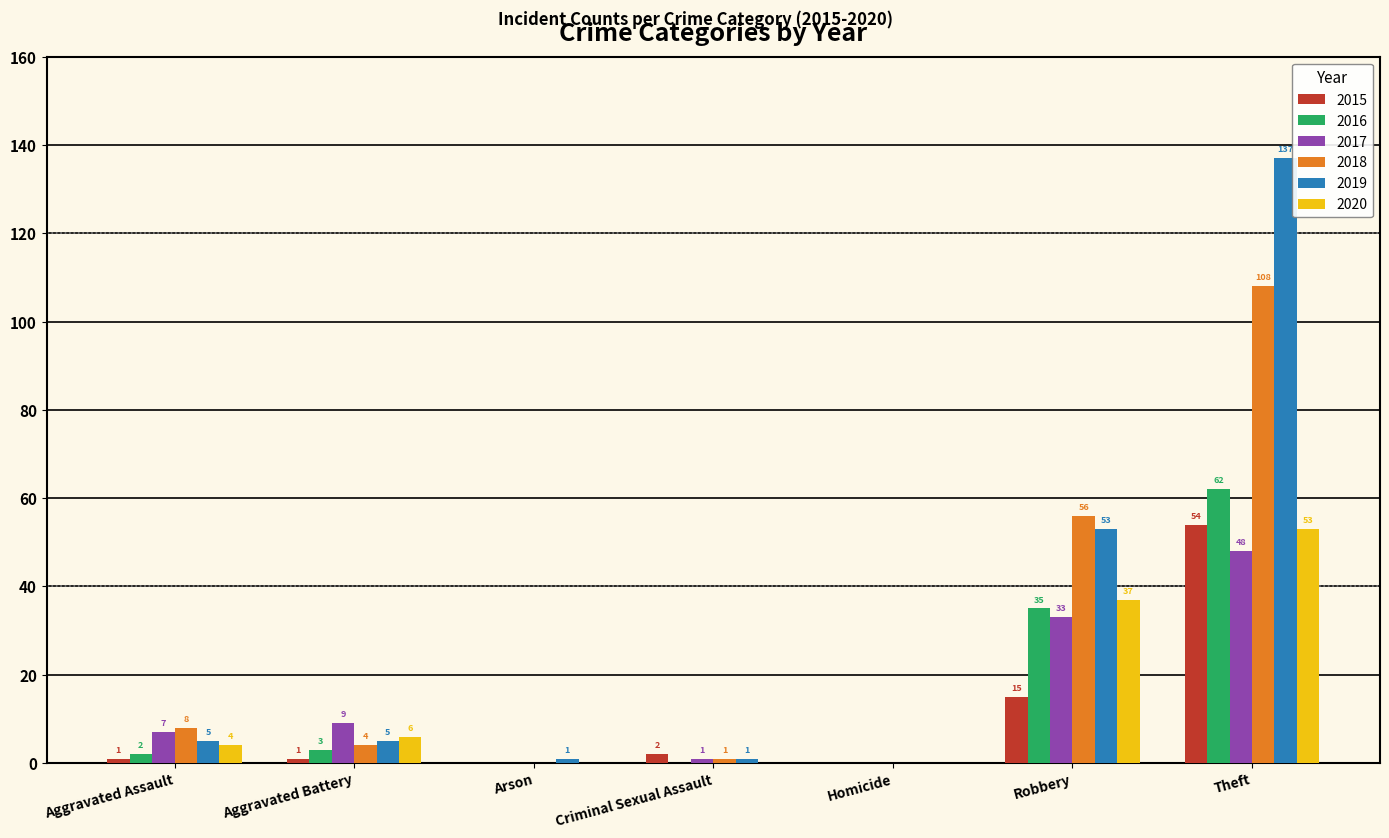

What is the total value across all series at Criminal Sexual Assault?

5